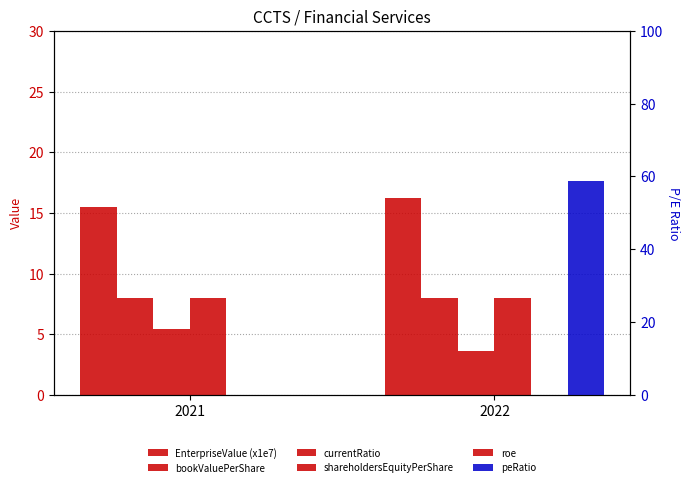

Rank the series by their maximum value, from highest to lowest.

peRatio, EnterpriseValue (x1e7), bookValuePerShare, shareholdersEquityPerShare, currentRatio, roe